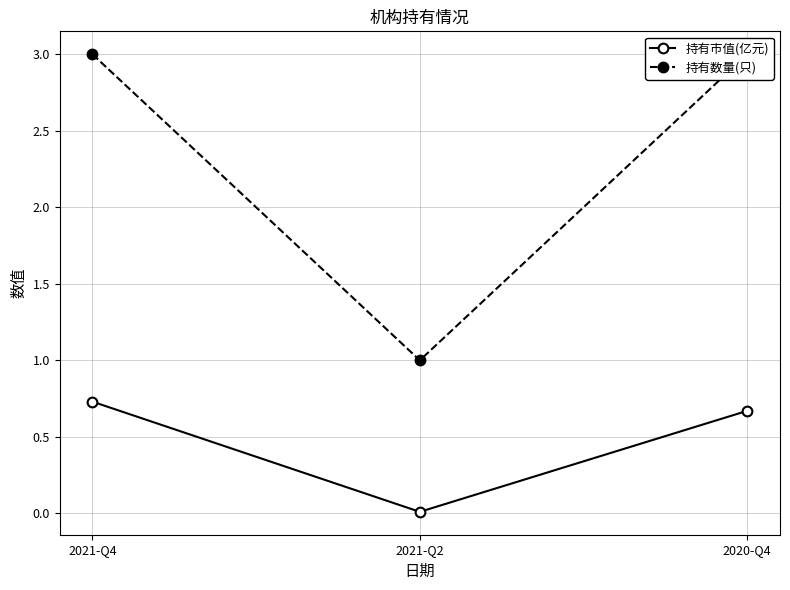

Which label corresponds to the largest value in the chart?

2021-Q4